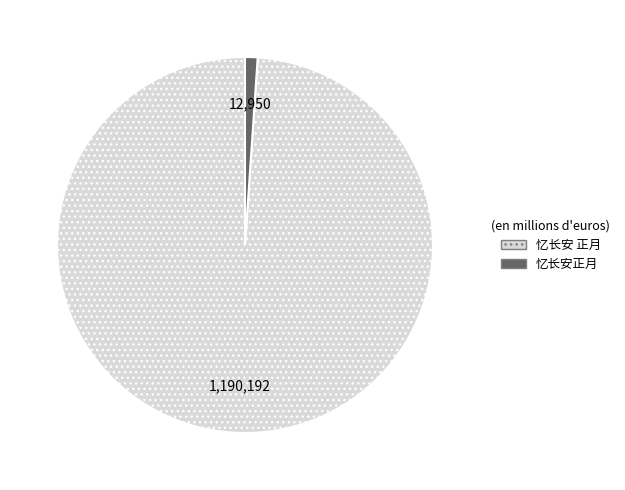

Which has a higher value, 忆长安 正月 or 忆长安正月?

忆长安 正月